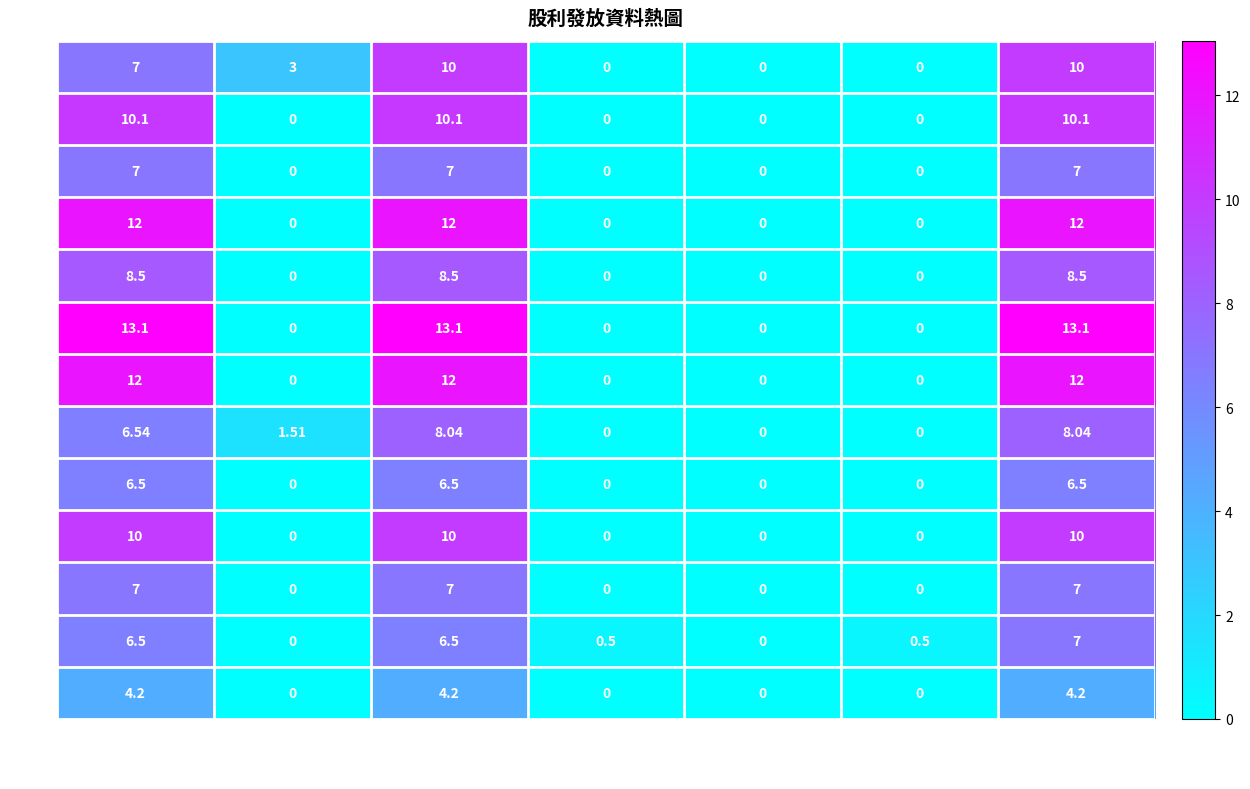

Is the value of 2015 at 盈餘(股票) greater than the value of 2022 at 現金小計?

No